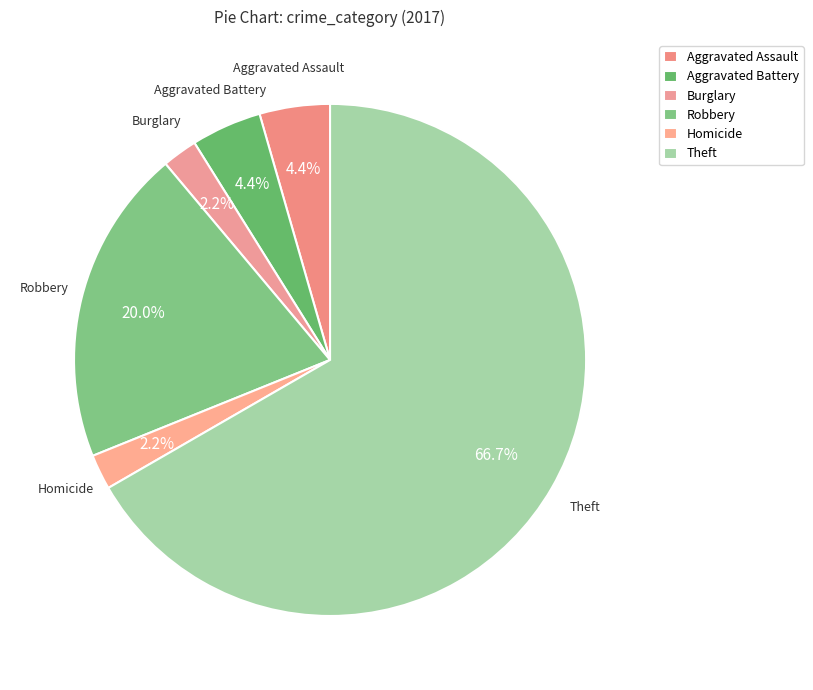

What is the largest slice in the pie chart?

Theft